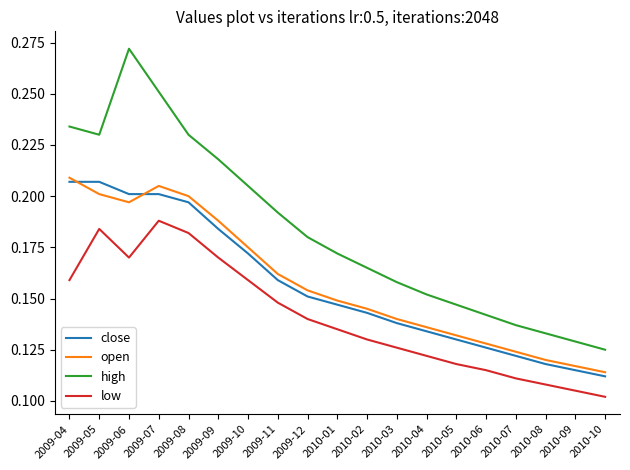

At which category does the chart reach its minimum across all series?

2010-10